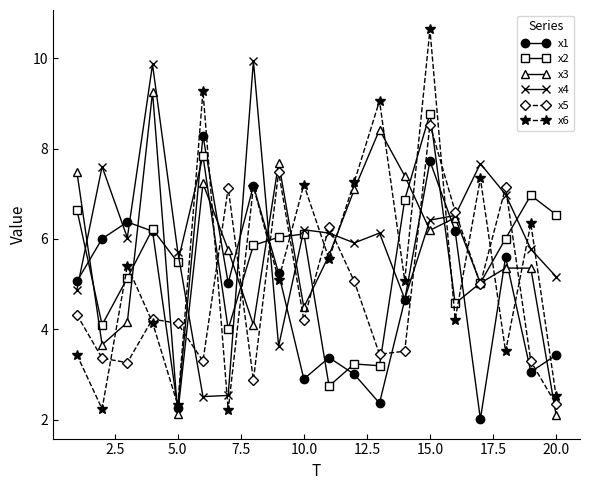

True or false: x6 has more than 2 points higher than both neighbors.

True